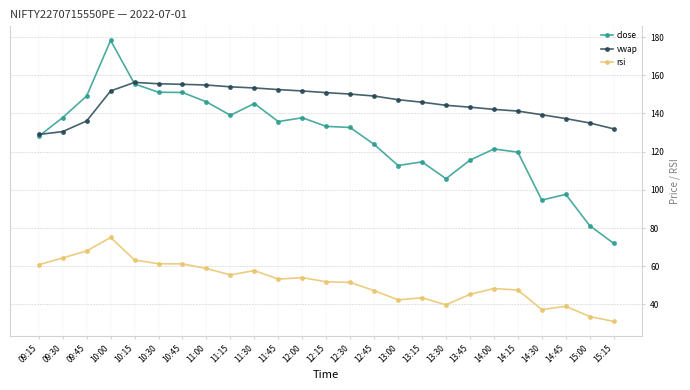

Read the vwap value at 12:00.

151.8